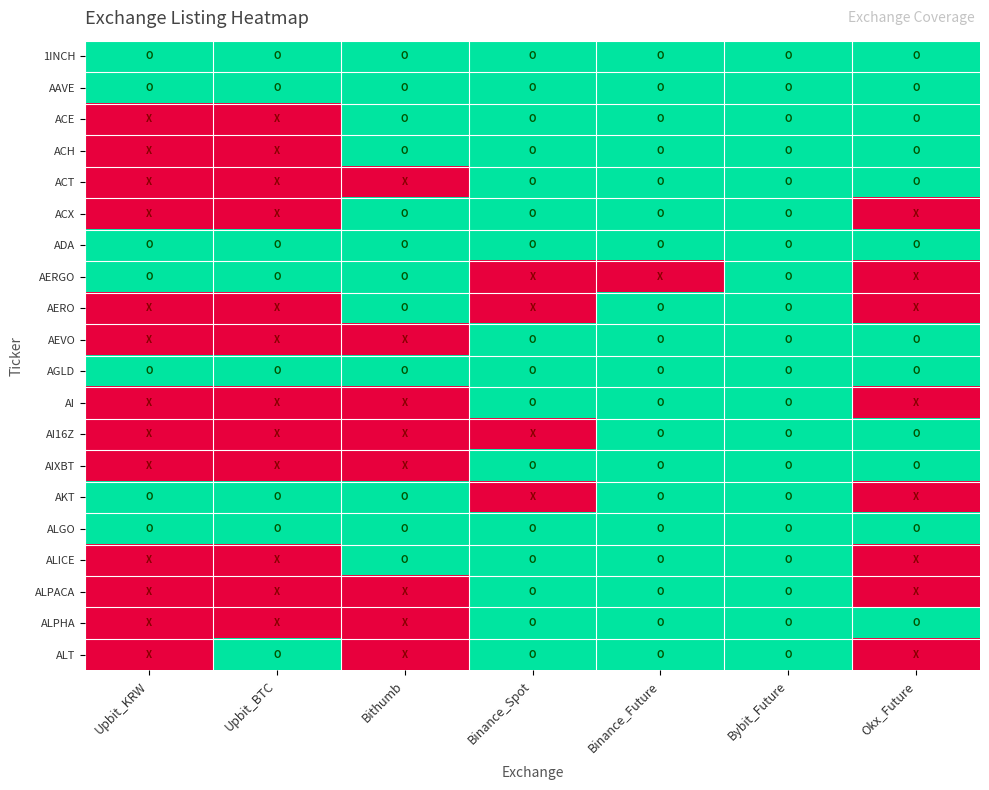

Reading left to right, what are all the values shown in this chart?

1INCH: Upbit_KRW=1	Upbit_BTC=1	Bithumb=1	Binance_Spot=1	Binance_Future=1	Bybit_Future=1	Okx_Future=1
AAVE: Upbit_KRW=1	Upbit_BTC=1	Bithumb=1	Binance_Spot=1	Binance_Future=1	Bybit_Future=1	Okx_Future=1
ACE: Upbit_KRW=0	Upbit_BTC=0	Bithumb=1	Binance_Spot=1	Binance_Future=1	Bybit_Future=1	Okx_Future=1
ACH: Upbit_KRW=0	Upbit_BTC=0	Bithumb=1	Binance_Spot=1	Binance_Future=1	Bybit_Future=1	Okx_Future=1
ACT: Upbit_KRW=0	Upbit_BTC=0	Bithumb=0	Binance_Spot=1	Binance_Future=1	Bybit_Future=1	Okx_Future=1
ACX: Upbit_KRW=0	Upbit_BTC=0	Bithumb=1	Binance_Spot=1	Binance_Future=1	Bybit_Future=1	Okx_Future=0
ADA: Upbit_KRW=1	Upbit_BTC=1	Bithumb=1	Binance_Spot=1	Binance_Future=1	Bybit_Future=1	Okx_Future=1
AERGO: Upbit_KRW=1	Upbit_BTC=1	Bithumb=1	Binance_Spot=0	Binance_Future=0	Bybit_Future=1	Okx_Future=0
AERO: Upbit_KRW=0	Upbit_BTC=0	Bithumb=1	Binance_Spot=0	Binance_Future=1	Bybit_Future=1	Okx_Future=0
AEVO: Upbit_KRW=0	Upbit_BTC=0	Bithumb=0	Binance_Spot=1	Binance_Future=1	Bybit_Future=1	Okx_Future=1
AGLD: Upbit_KRW=1	Upbit_BTC=1	Bithumb=1	Binance_Spot=1	Binance_Future=1	Bybit_Future=1	Okx_Future=1
AI: Upbit_KRW=0	Upbit_BTC=0	Bithumb=0	Binance_Spot=1	Binance_Future=1	Bybit_Future=1	Okx_Future=0
AI16Z: Upbit_KRW=0	Upbit_BTC=0	Bithumb=0	Binance_Spot=0	Binance_Future=1	Bybit_Future=1	Okx_Future=1
AIXBT: Upbit_KRW=0	Upbit_BTC=0	Bithumb=0	Binance_Spot=1	Binance_Future=1	Bybit_Future=1	Okx_Future=1
AKT: Upbit_KRW=1	Upbit_BTC=1	Bithumb=1	Binance_Spot=0	Binance_Future=1	Bybit_Future=1	Okx_Future=0
ALGO: Upbit_KRW=1	Upbit_BTC=1	Bithumb=1	Binance_Spot=1	Binance_Future=1	Bybit_Future=1	Okx_Future=1
ALICE: Upbit_KRW=0	Upbit_BTC=0	Bithumb=1	Binance_Spot=1	Binance_Future=1	Bybit_Future=1	Okx_Future=0
ALPACA: Upbit_KRW=0	Upbit_BTC=0	Bithumb=0	Binance_Spot=1	Binance_Future=1	Bybit_Future=1	Okx_Future=0
ALPHA: Upbit_KRW=0	Upbit_BTC=0	Bithumb=0	Binance_Spot=1	Binance_Future=1	Bybit_Future=1	Okx_Future=1
ALT: Upbit_KRW=0	Upbit_BTC=1	Bithumb=0	Binance_Spot=1	Binance_Future=1	Bybit_Future=1	Okx_Future=0